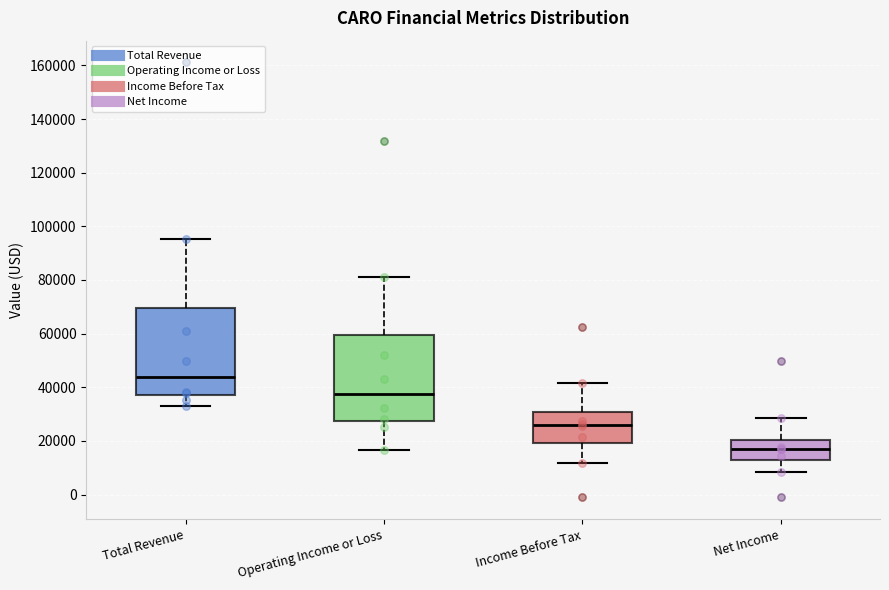

Reading left to right, read every box against the y-axis: the position of its median line, the range the box covers, and the ends of its whiskers. The values are not printed on the chart, so give them approximately, as read against the axis.

Total Revenue: median 44000, box 38000 to 70000, whiskers 32000 to 96000
Operating Income or Loss: median 38000, box 28000 to 60000, whiskers 16000 to 82000
Income Before Tax: median 26000, box 20000 to 30000, whiskers 12000 to 42000
Net Income: median 16000, box 12000 to 20000, whiskers 8000 to 28000